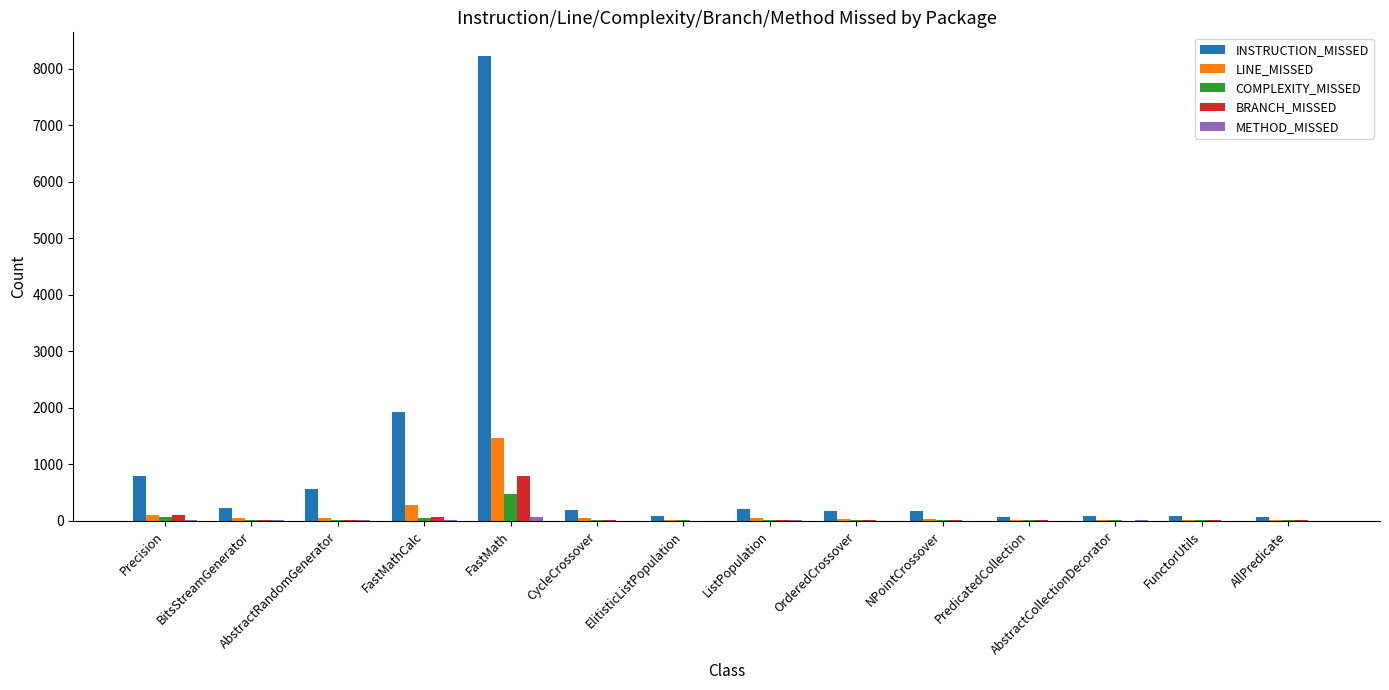

Are the bars grouped side by side (vs. stacked)?

Yes